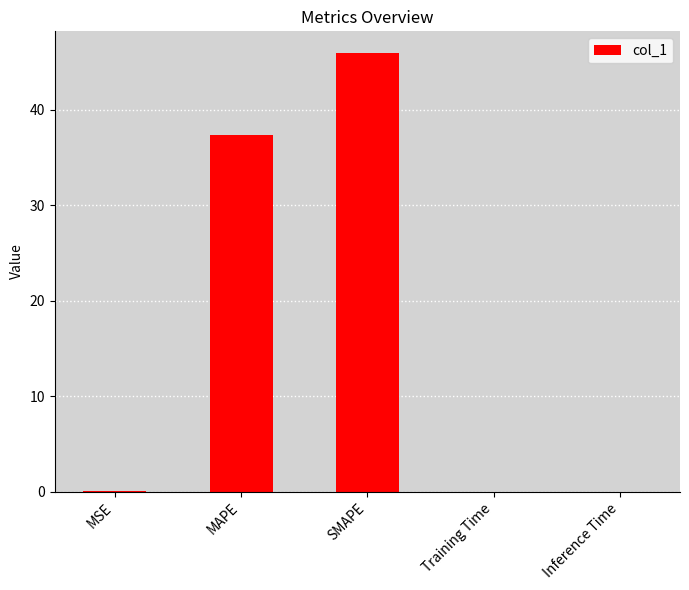

Count the number of data series in this chart.

1